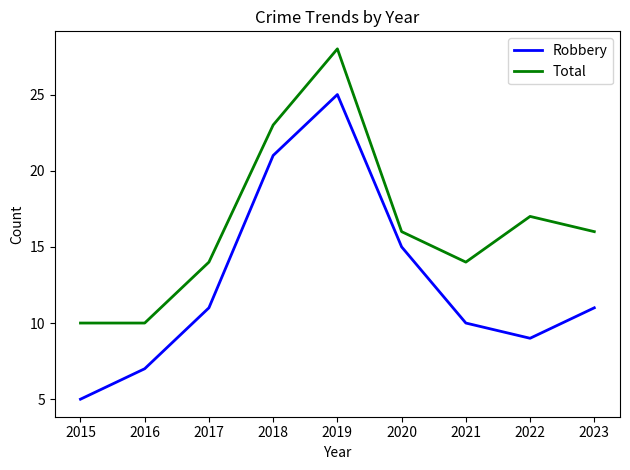

Which series has the largest range (max minus min)?

Robbery